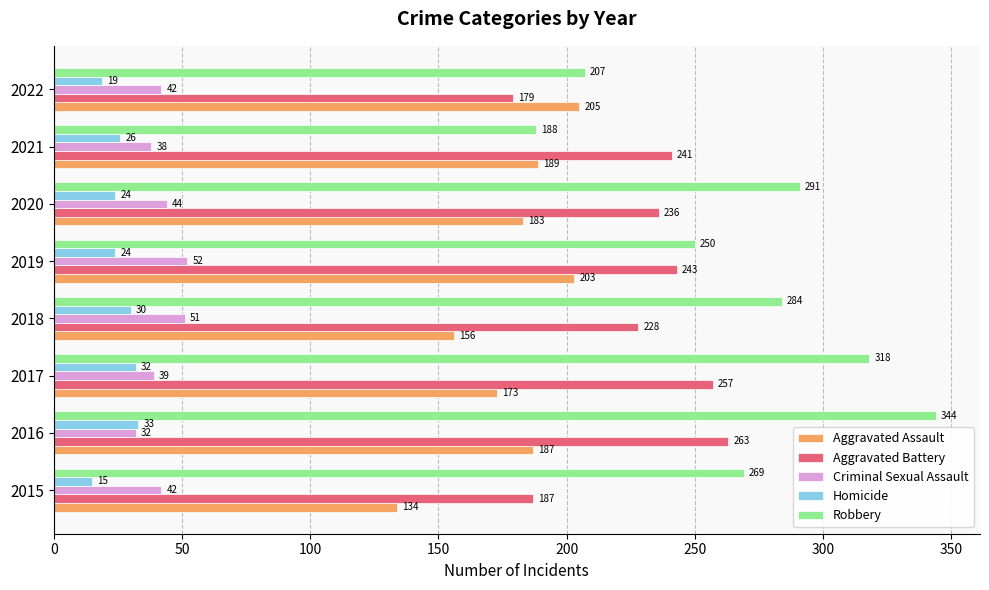

The Criminal Sexual Assault series shows 12 at 2018. True or false?

False